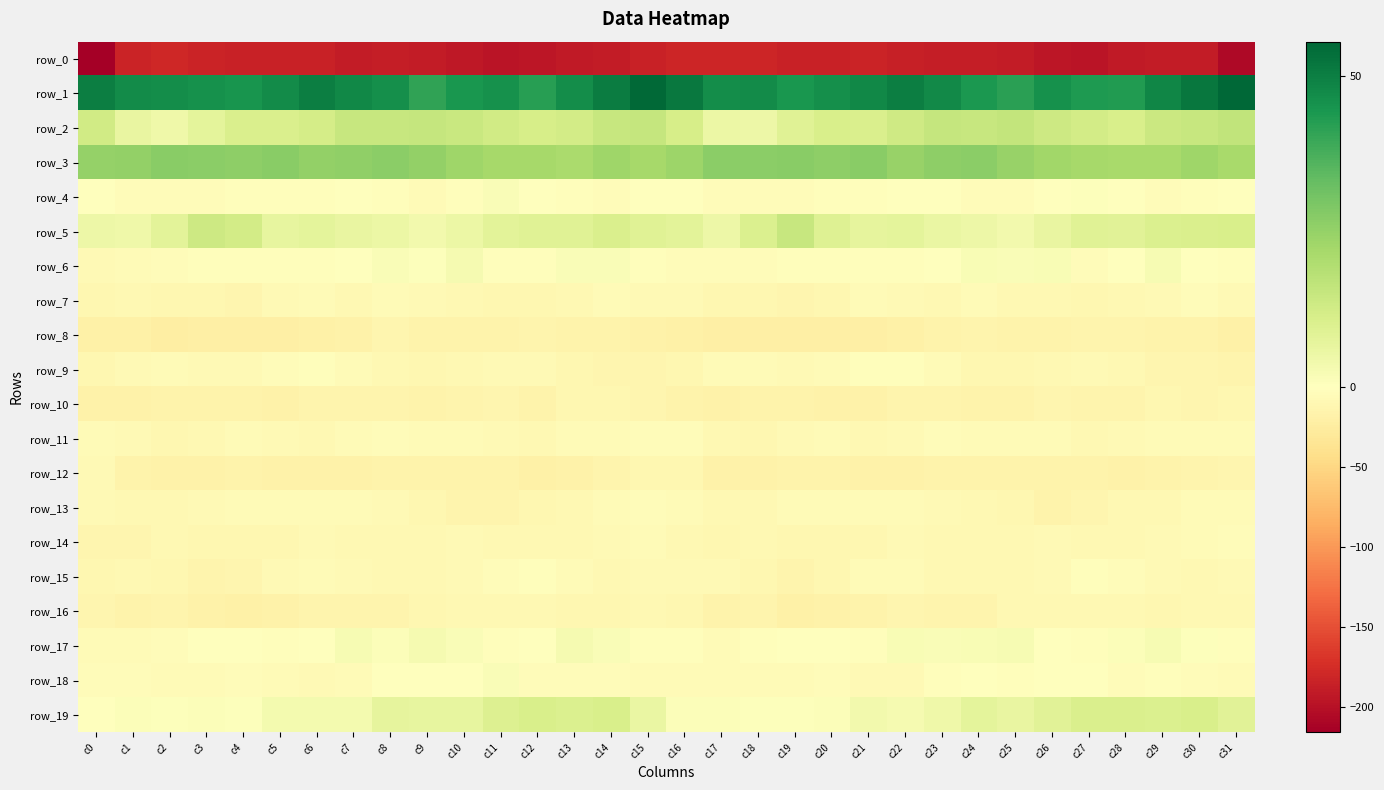

At which label does row_17 reach its minimum?

c17